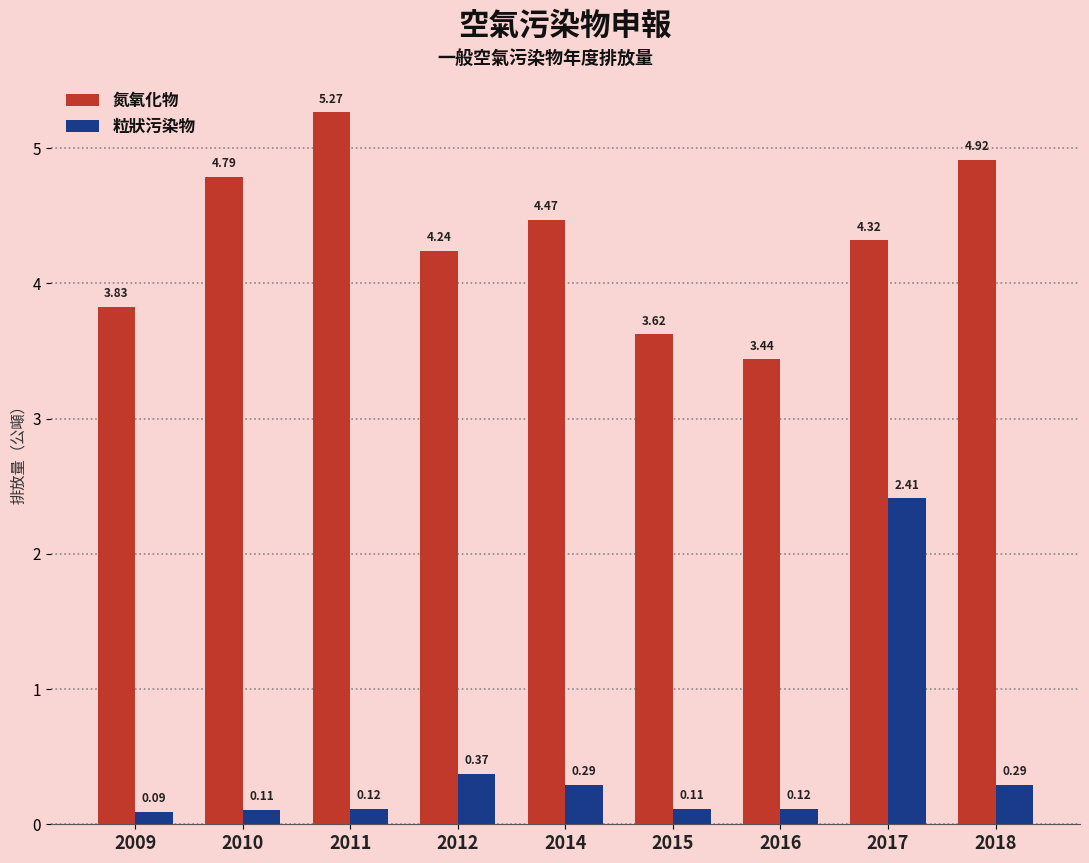

What is the difference between the maximum and second lowest values in the 粒狀污染物 series?

2.3